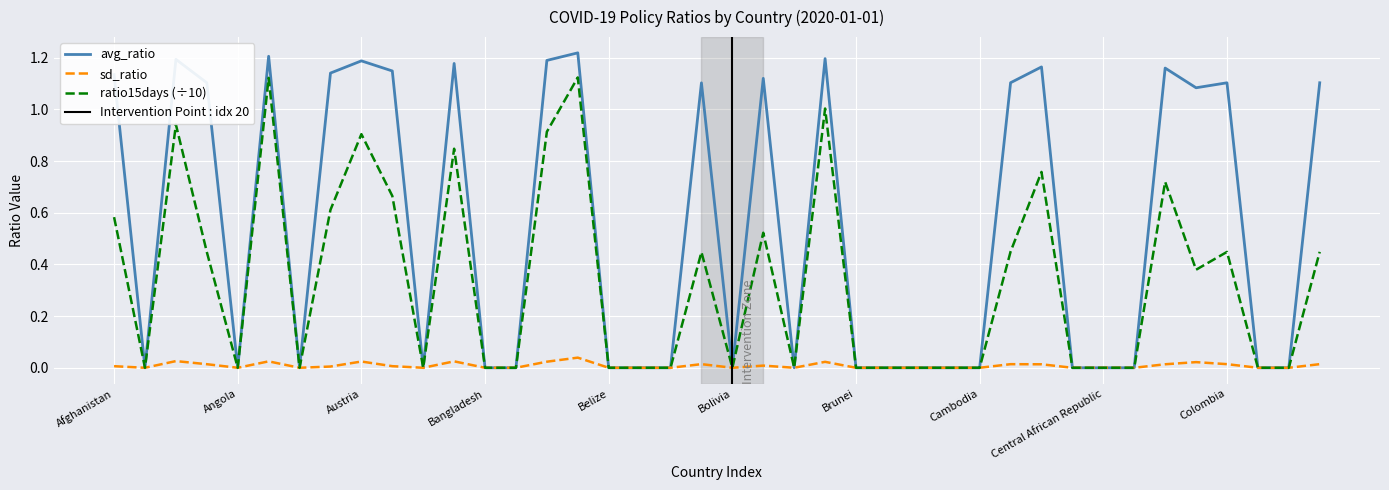

The value of sd_ratio at Belarus is 0.0. True or false?

True